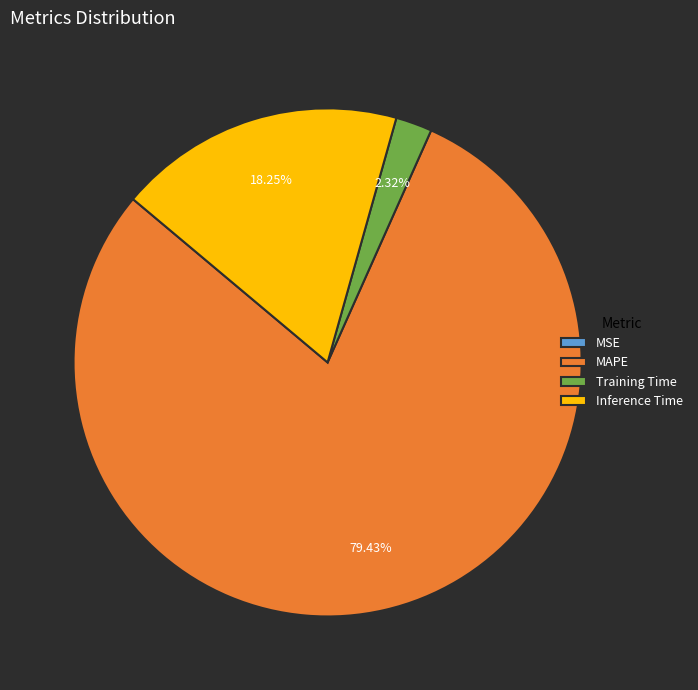

Is the sum of MAPE and Training Time greater than half?

Yes